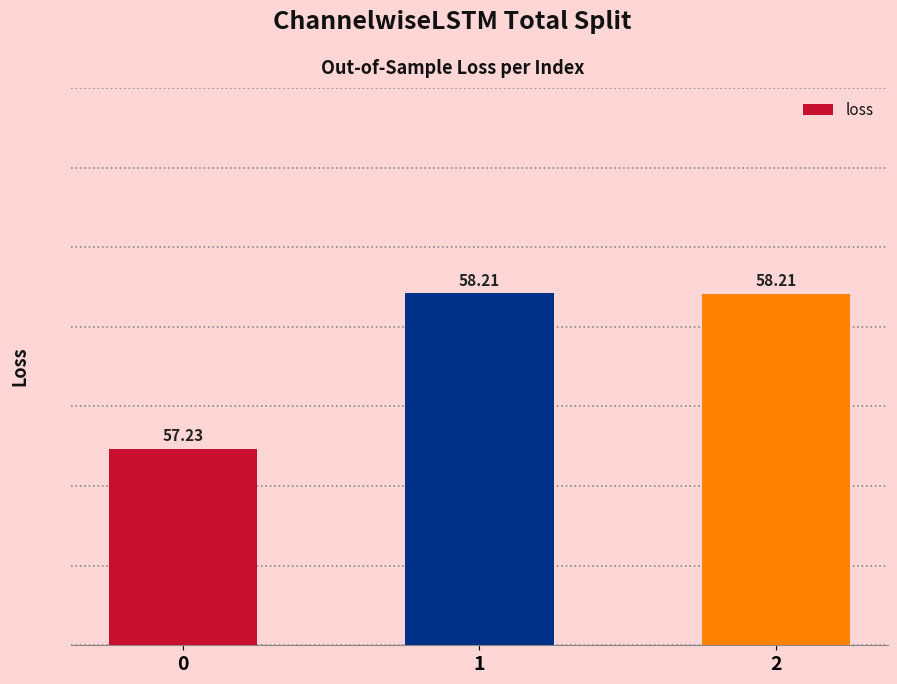

Does the chart contain stacked bars?

No